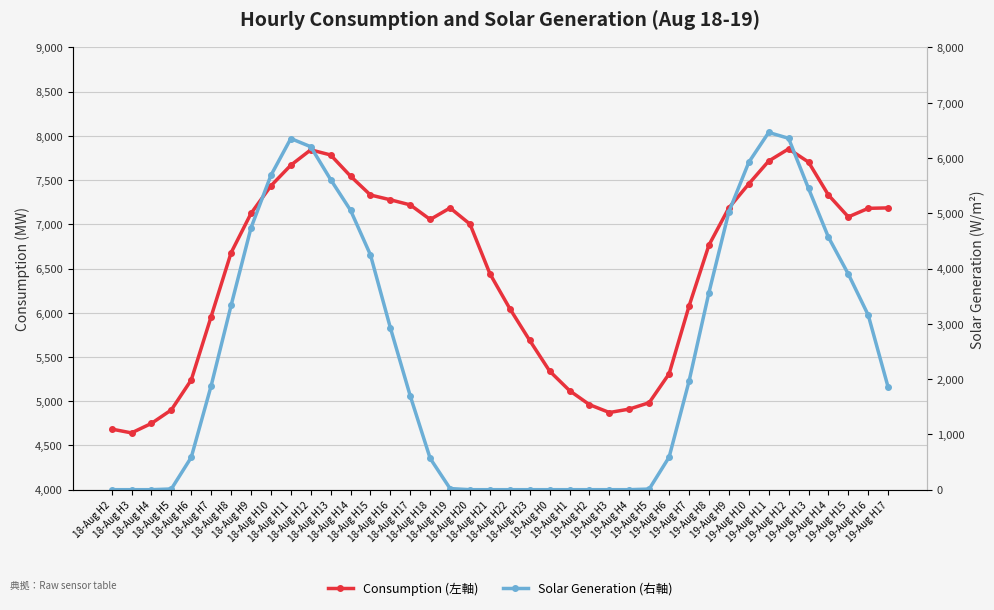

Reading left to right, list all the values displayed in this chart.

Consumption (左軸): 4685.4	4642.1	4749.2	4902.1	5240.6	5957.8	6678.2	7122.9	7434.9	7668.4	7842.2	7784.3	7544.7	7331.6	7277.6	7219.7	7054.9	7185.3	7002.4	6441.2	6046.6	5687.0	5340.4	5120.0	4961.1	4872.4	4911.4	4984.0	5310.5	6075.2	6765.5	7186.1	7456.9	7715.3	7852.9	7703.9	7331.7	7084.1	7181.0	7185.9
Solar Generation (右軸): 0.0	0.0	0.0	12.9	585.1	1880.3	3332.0	4734.8	5685.0	6352.0	6204.2	5610.4	5054.7	4247.4	2928.5	1694.5	566.0	20.1	0.0	0.0	0.0	0.0	0.0	0.0	0.0	0.0	0.0	11.3	589.4	1961.0	3565.7	5025.0	5921.4	6462.4	6356.2	5449.7	4568.4	3900.0	3158.2	1853.1